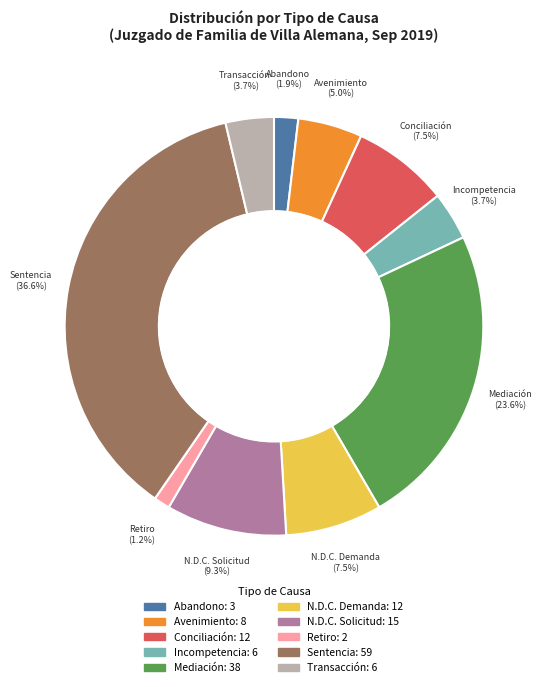

Is there a majority slice in this chart?

No